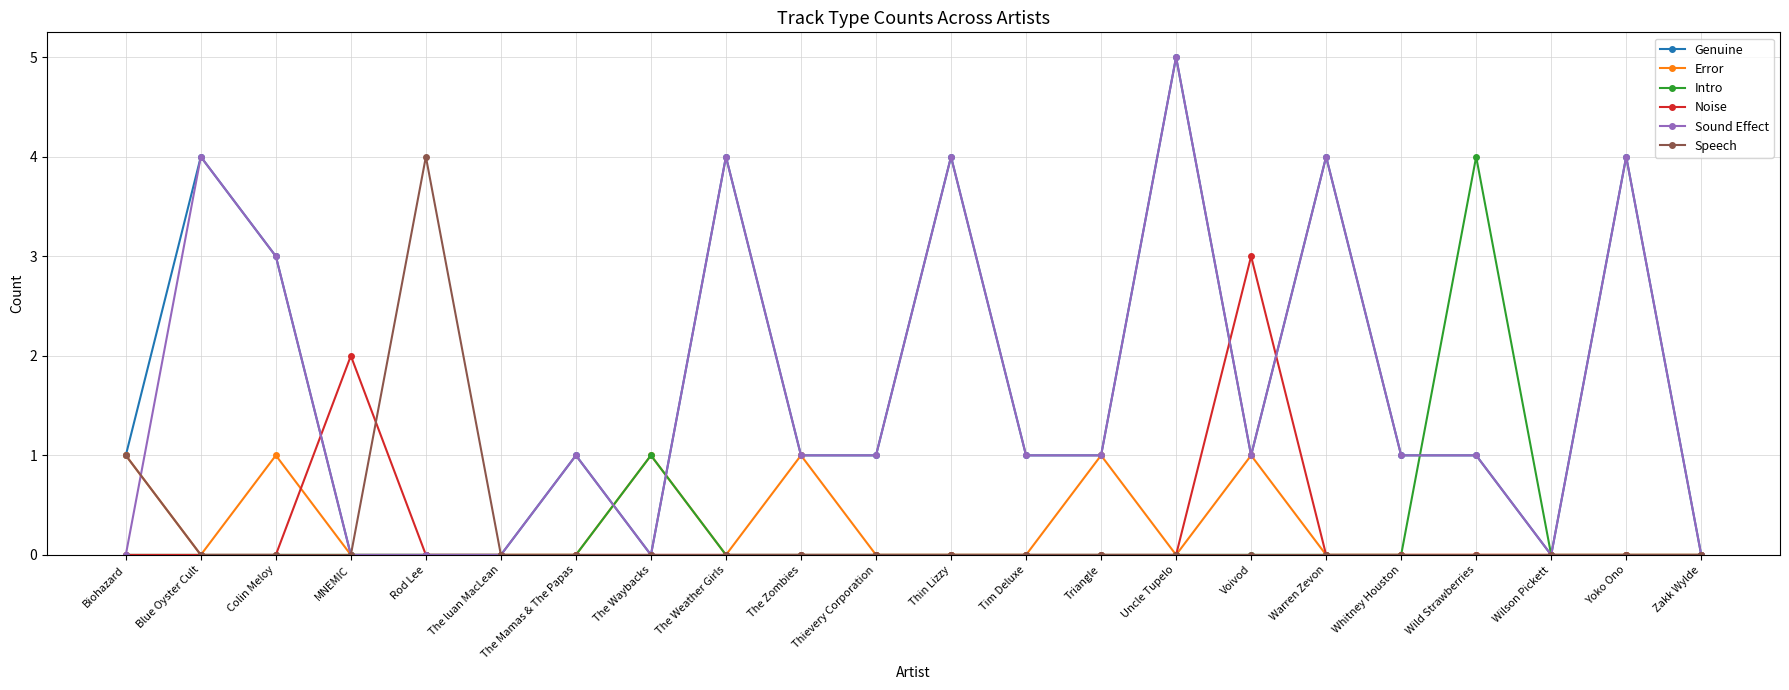

Where is Speech nearest to the value 2?

Biohazard